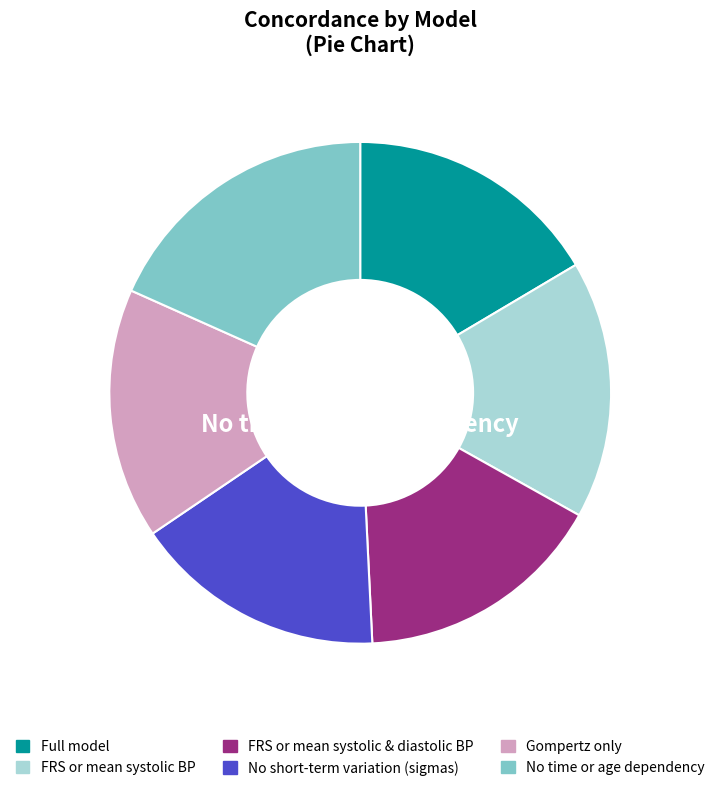

To the nearest percent, what is the combined percentage of FRS or mean systolic BP and Gompertz only?

33%